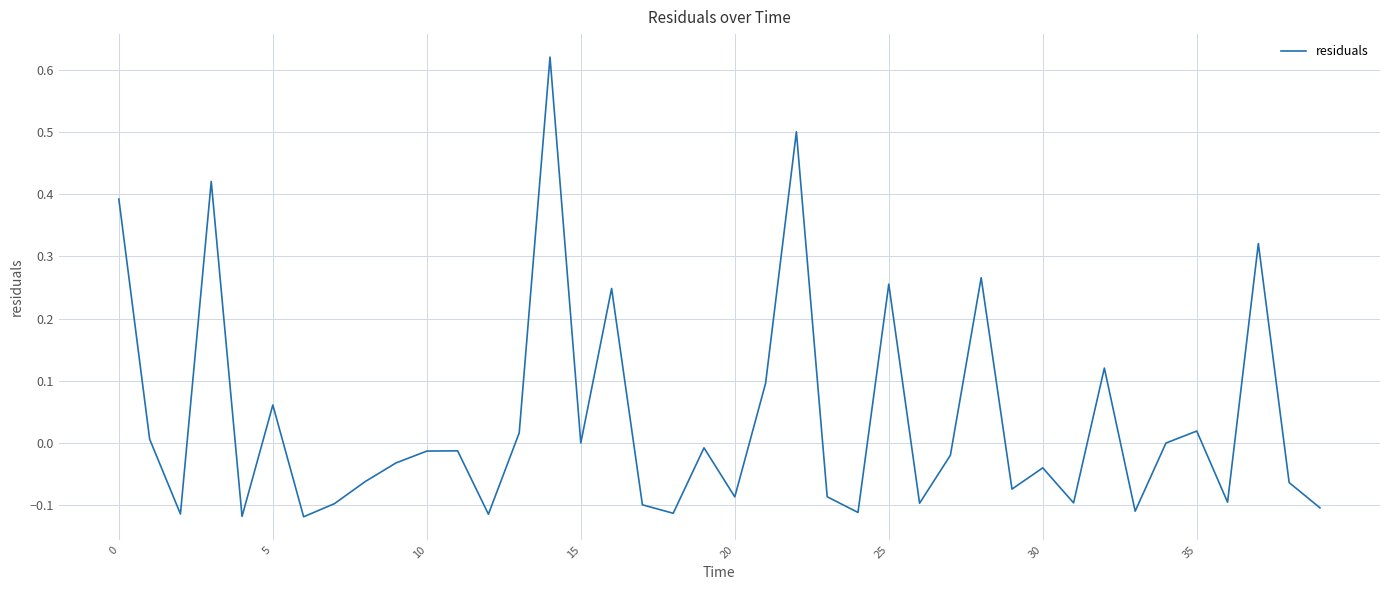

How many lines are shown in the chart?

1